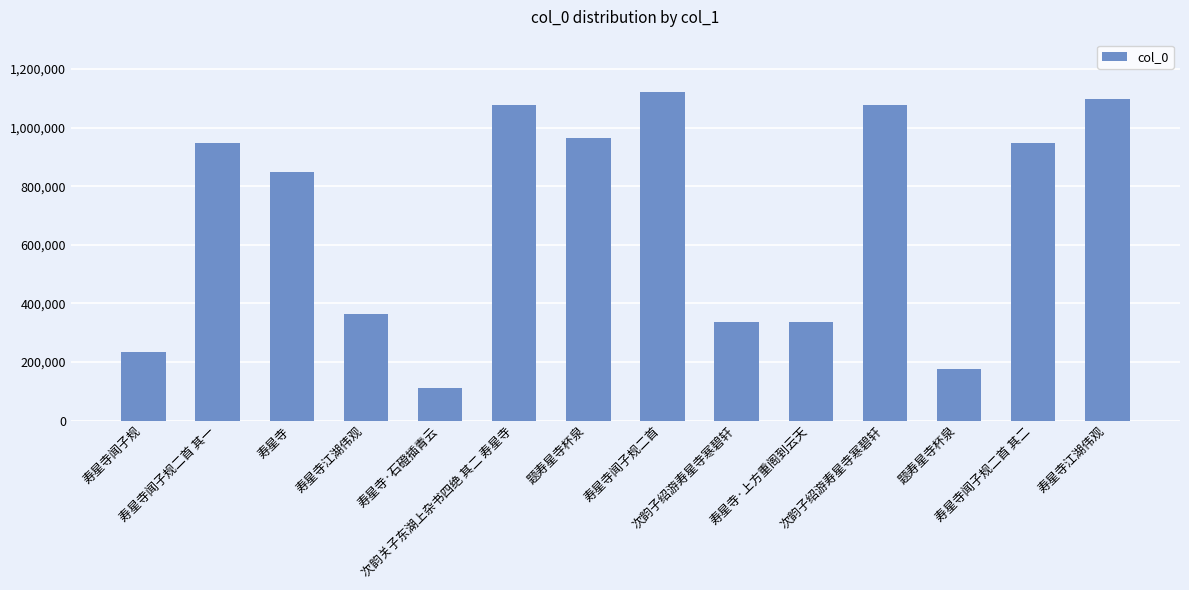

Reading left to right, extract all data points from this chart.

寿星寺闻子规=232933	寿星寺闻子规二首 其一=947872	寿星寺=848329	寿星寺江湖伟观=363557	寿星寺·石磴插青云=112373	次韵关子东湖上杂书四绝 其二 寿星寺=1075762	题寿星寺杯泉=964960	寿星寺闻子规二首=1120242	次韵子绍游寿星寺寒碧轩=336596	寿星寺·上方重阁到云天=337183	次韵子绍游寿星寺寒碧轩=1075952	题寿星寺杯泉=176519	寿星寺闻子规二首 其二=947871	寿星寺江湖伟观=1098561